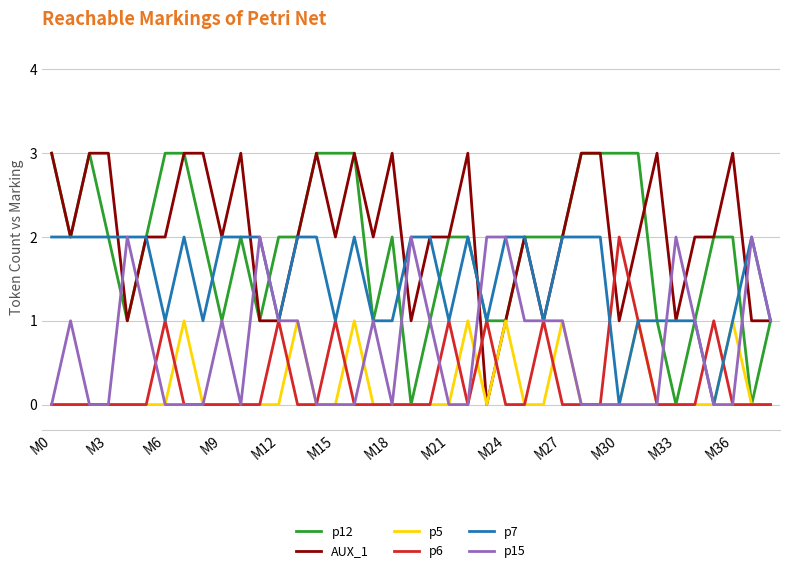

What is the maximum value shown in the chart?

3